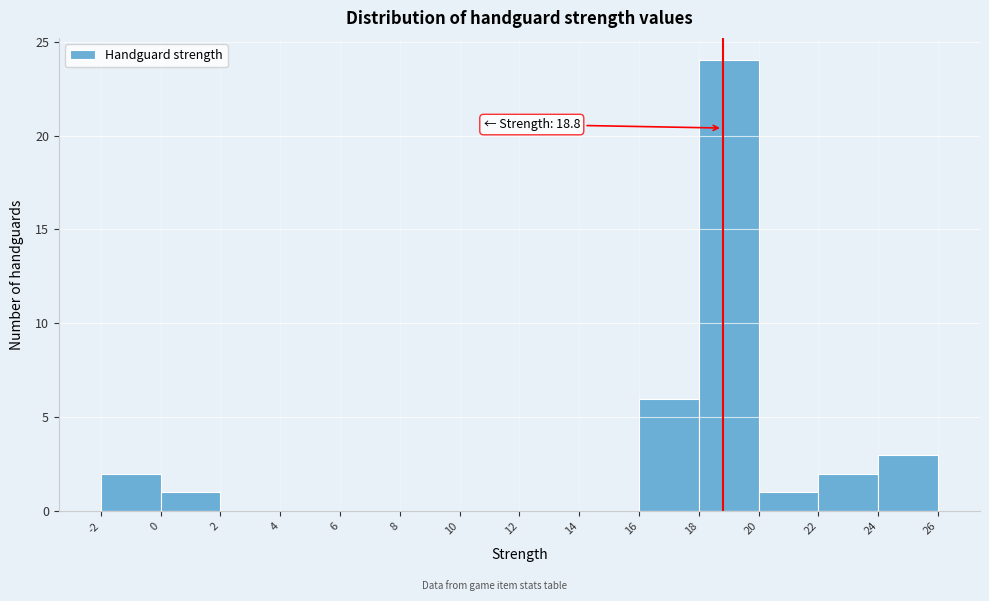

Which range on the x-axis has the tallest bar?

18 to 20